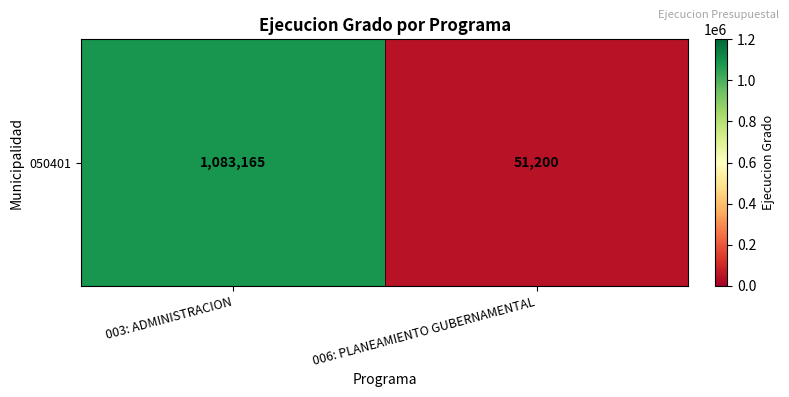

The chart shows a value of 1083165 at 003: ADMINISTRACION. True or false?

True